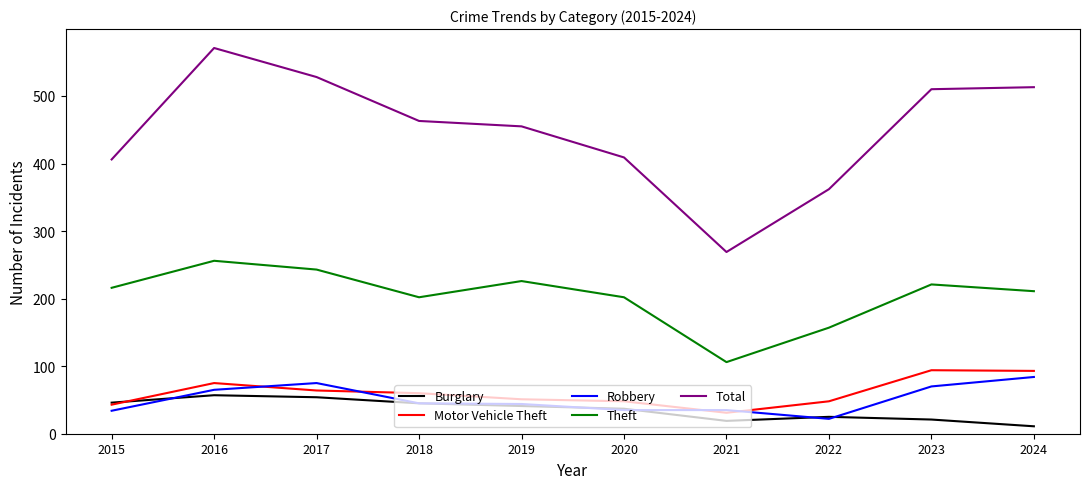

What is the minimum value shown in the chart?

11